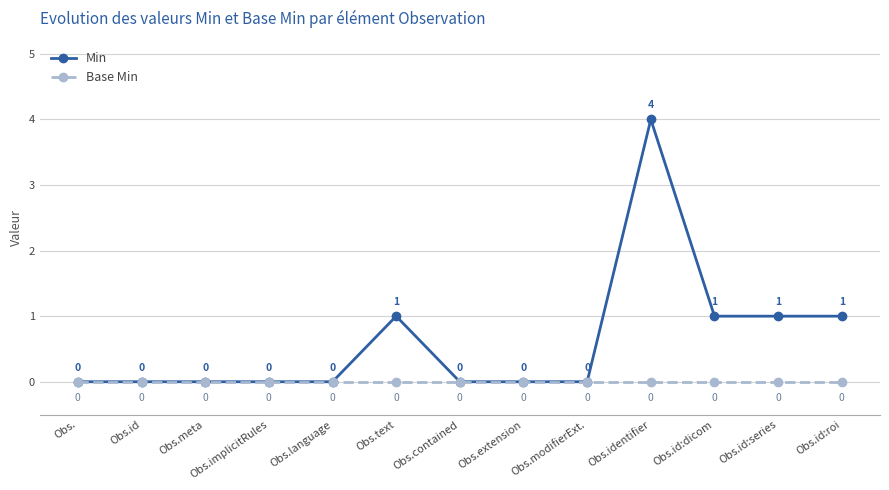

Which series has the widest spread of values?

Min